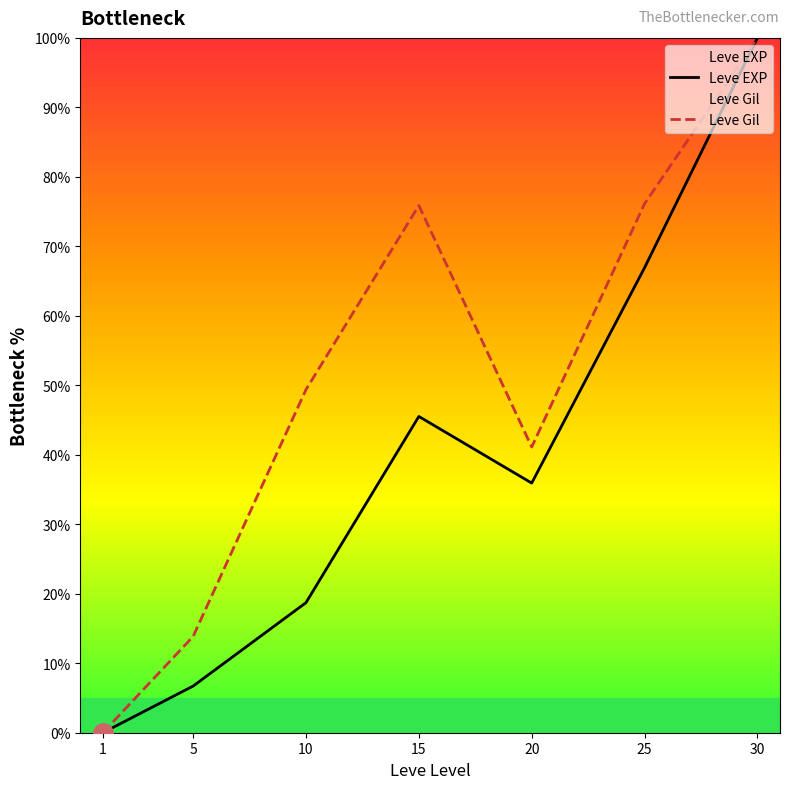

How many data points in Leve Gil are above 49?

4